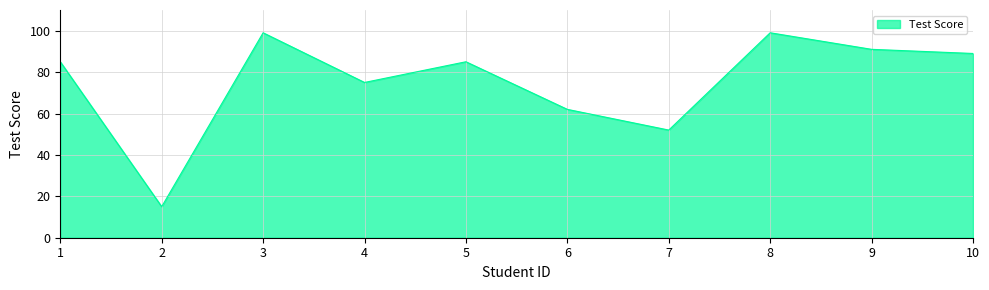

Count the number of categories in the chart.

10